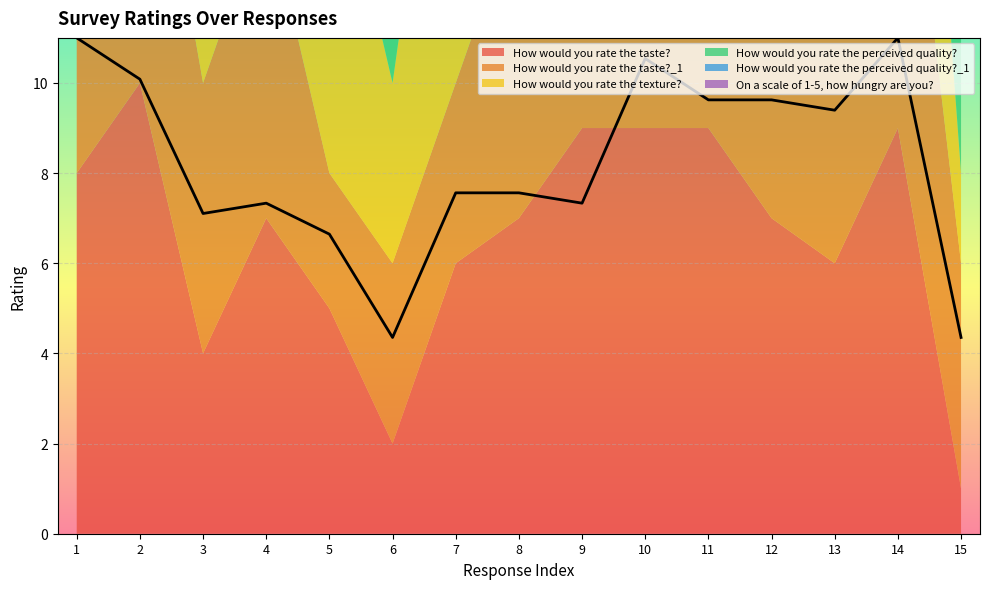

Where is the first local maximum for How would you rate the texture??

5